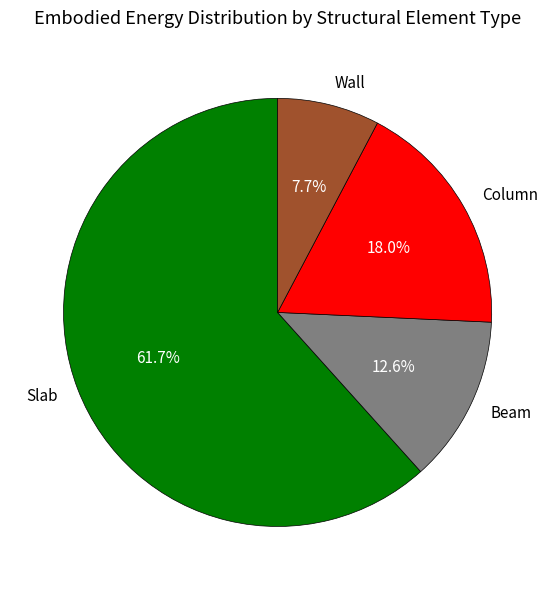

To the nearest percent, what percentage of the pie is Wall?

8%